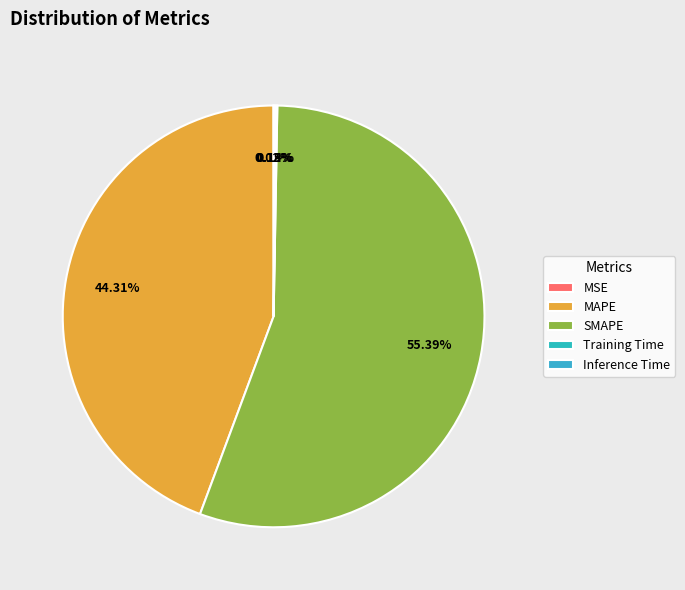

Which category accounts for the majority?

SMAPE